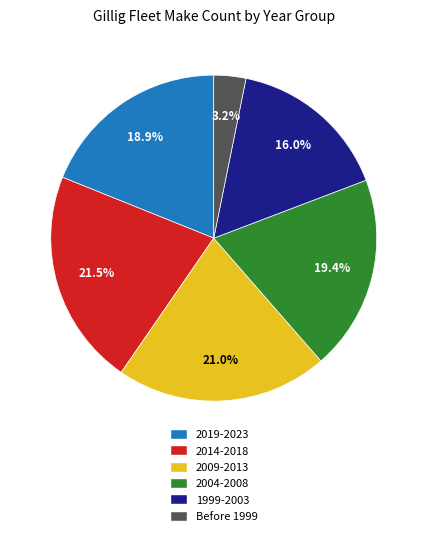

Is there any slice that represents more than half of the pie?

No